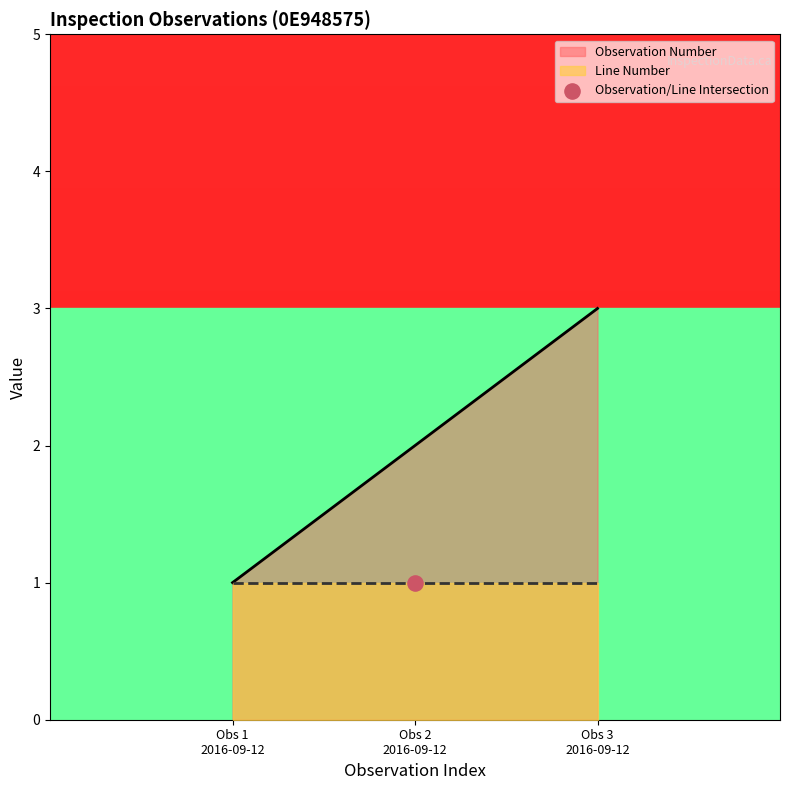

What is the highest value of the Observation Number series?

3